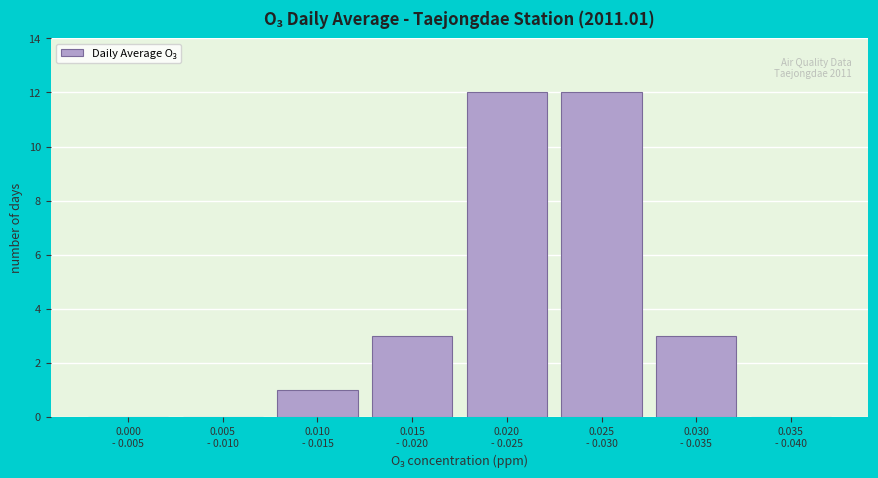

What is the maximum value shown in the chart?

12